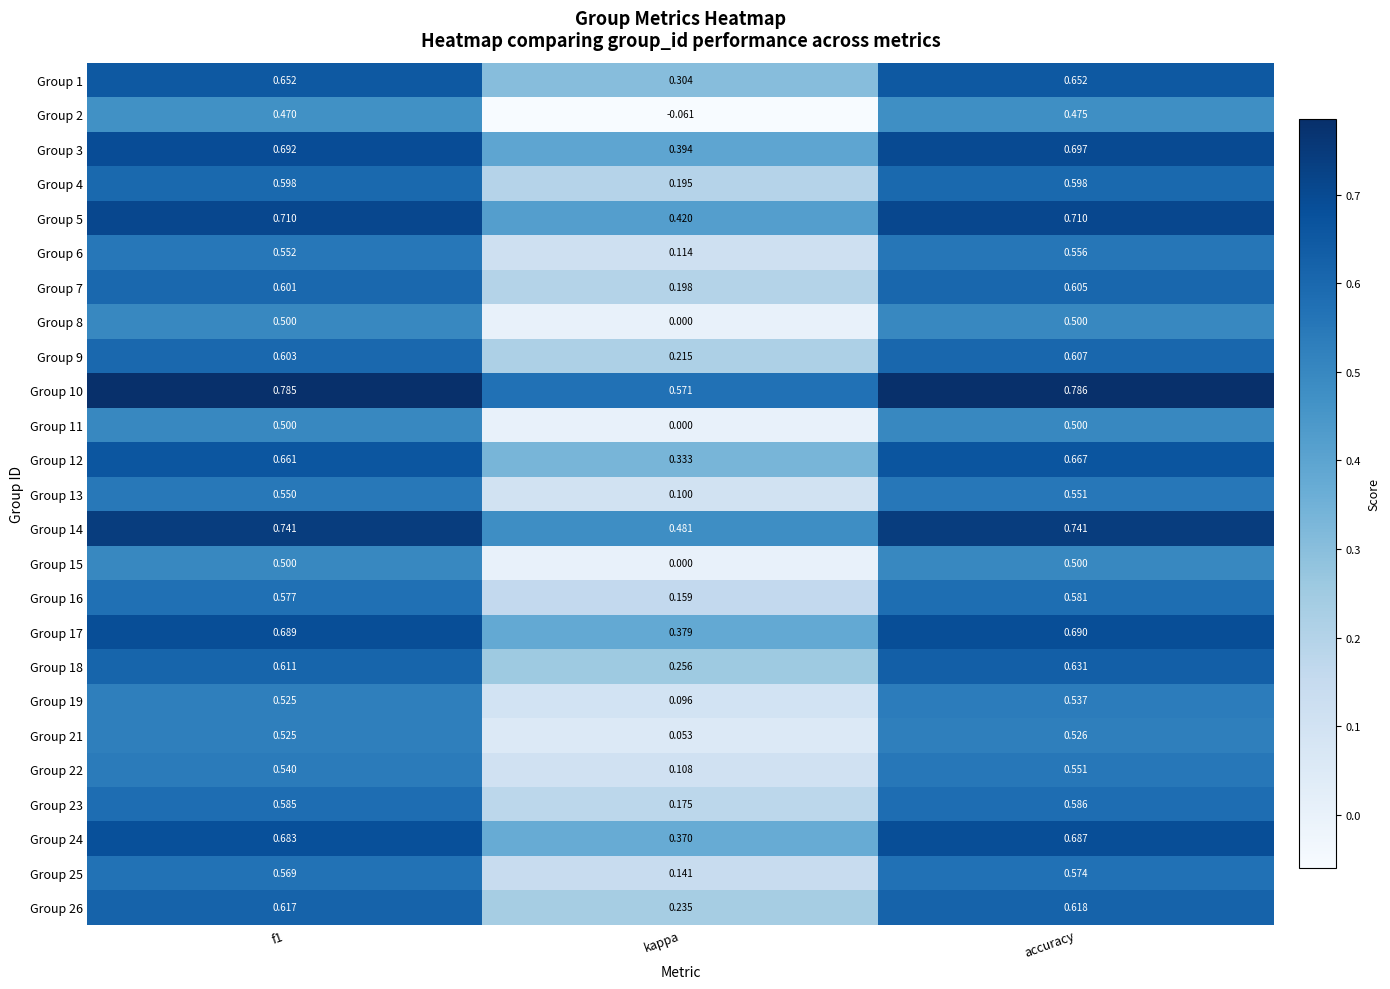

At which category is the sum across all series the highest?

accuracy